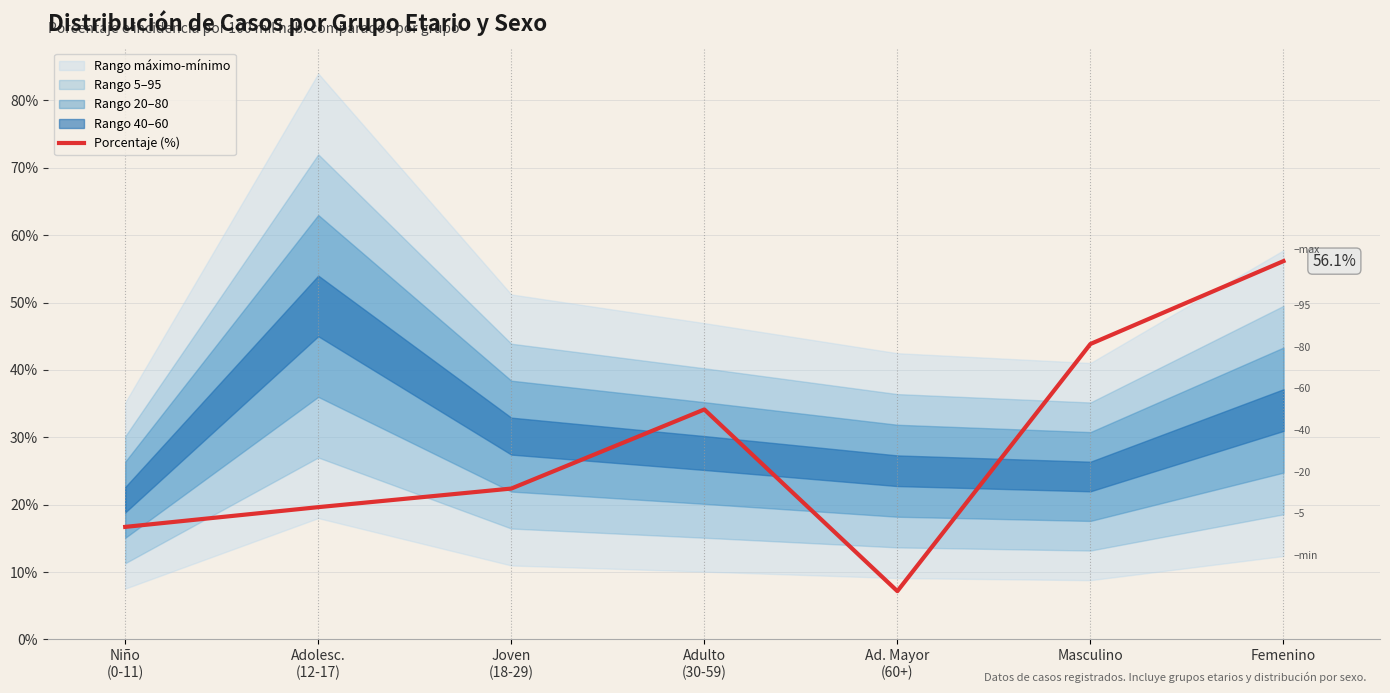

Does the chart display data point markers on the line(s)?

No